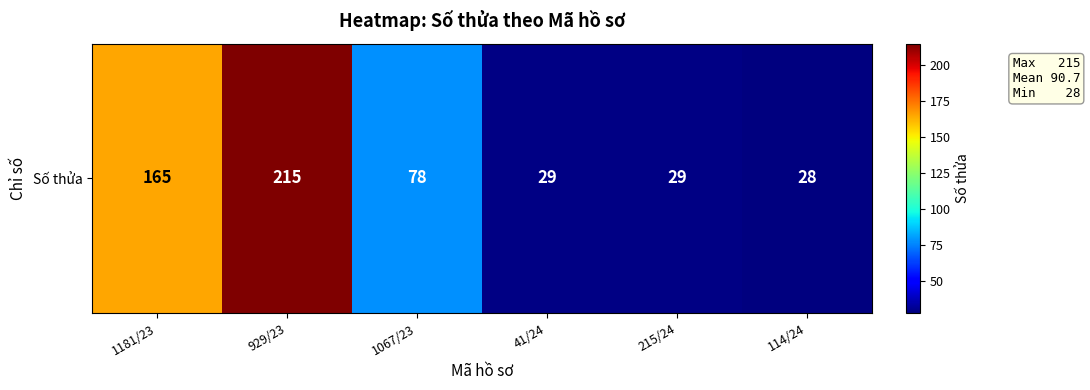

Rank the categories by value from lowest to highest.

114/24, 41/24, 215/24, 1067/23, 1181/23, 929/23